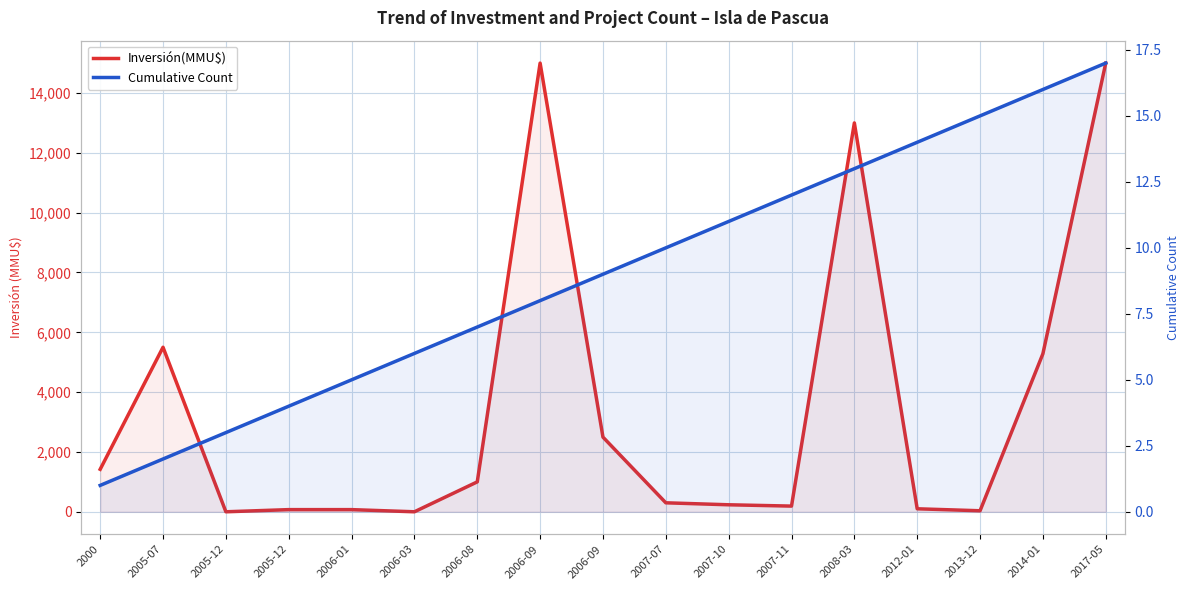

What is the average value of the Inversión(MMU$) series?

3512